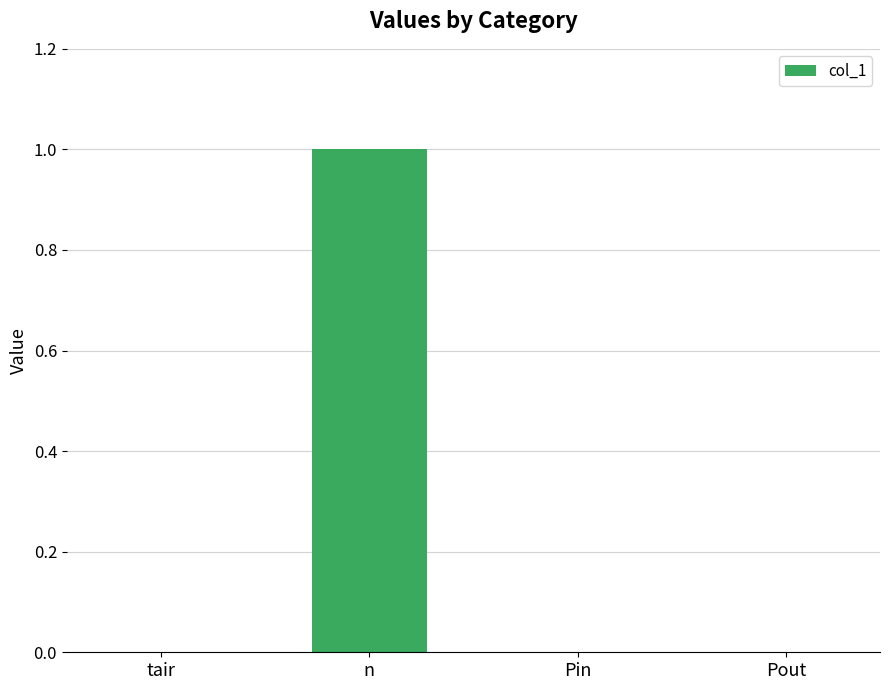

What is the change in value from tair to n?

+1